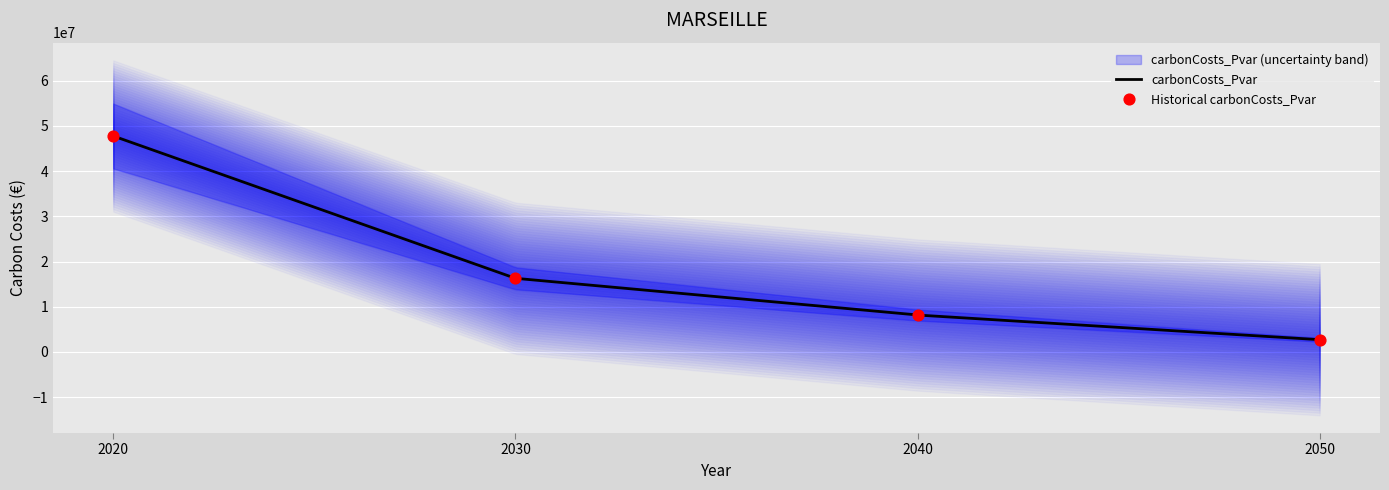

Which has a higher value, 2030 or 2050?

2030